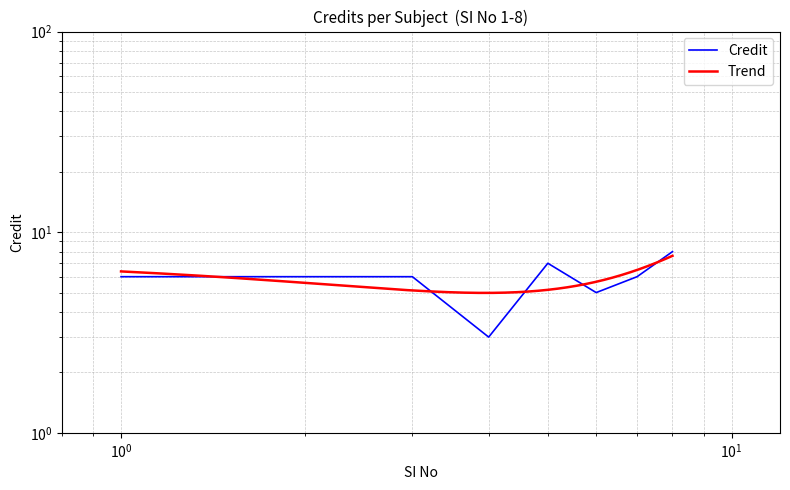

What is the difference between the second highest and minimum values?

4